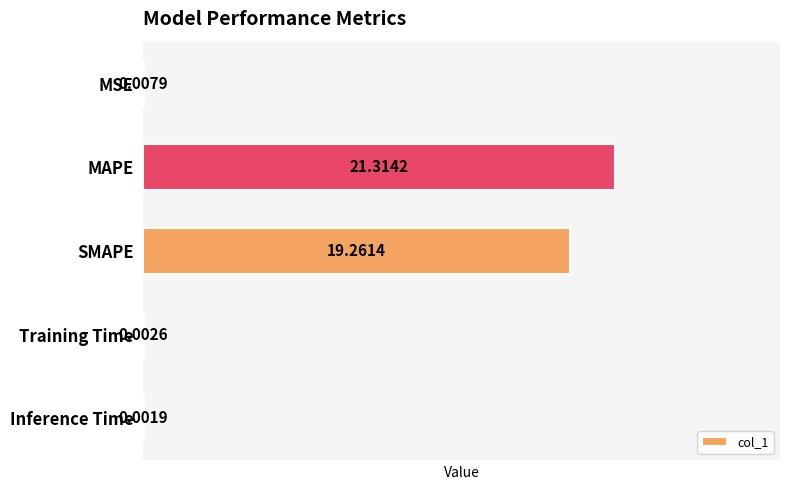

What is the sum of all values?

40.6